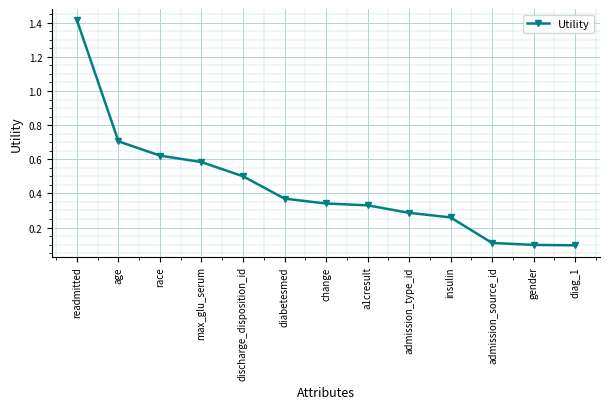

At which category does the chart reach its peak across all series?

readmitted